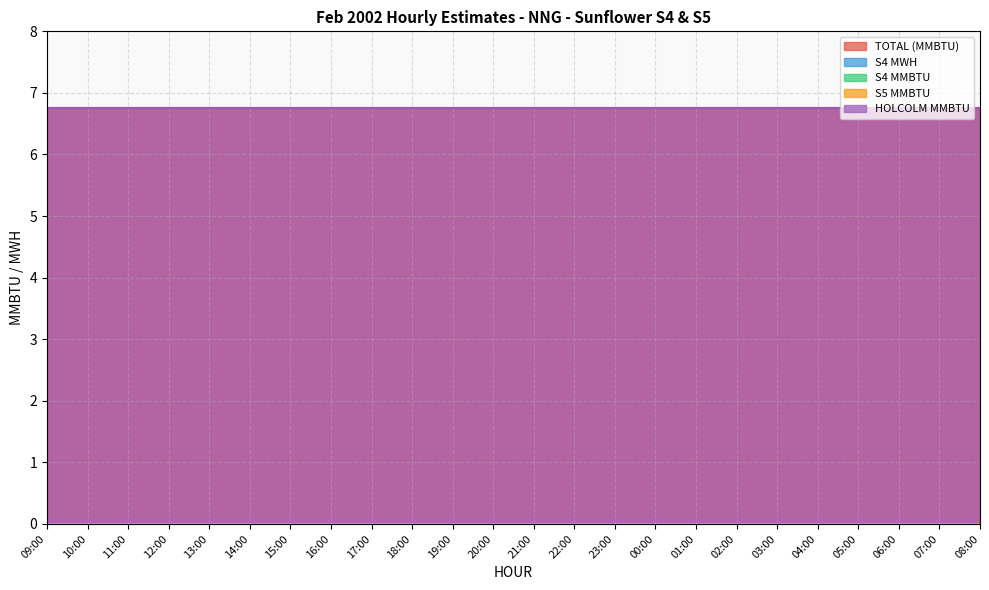

What is the sum of all TOTAL (MMBTU) values?

162.0